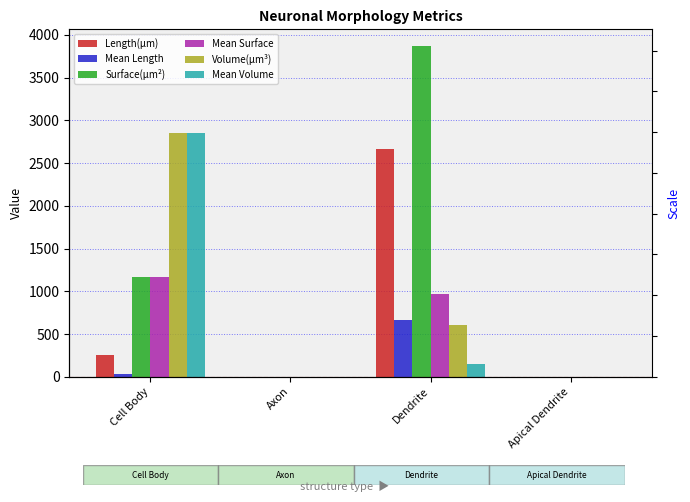

How many bars are there in each group?

6